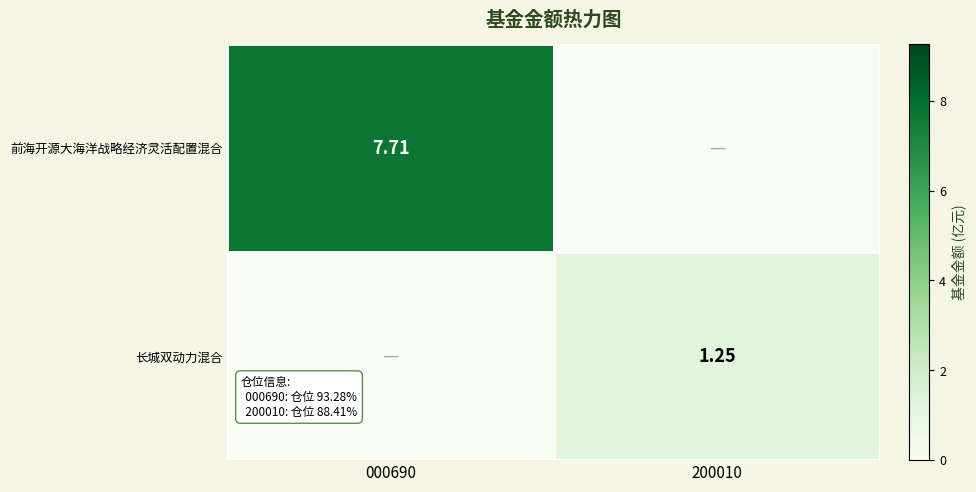

The 长城双动力混合 series shows 0.5 at 000690. True or false?

False